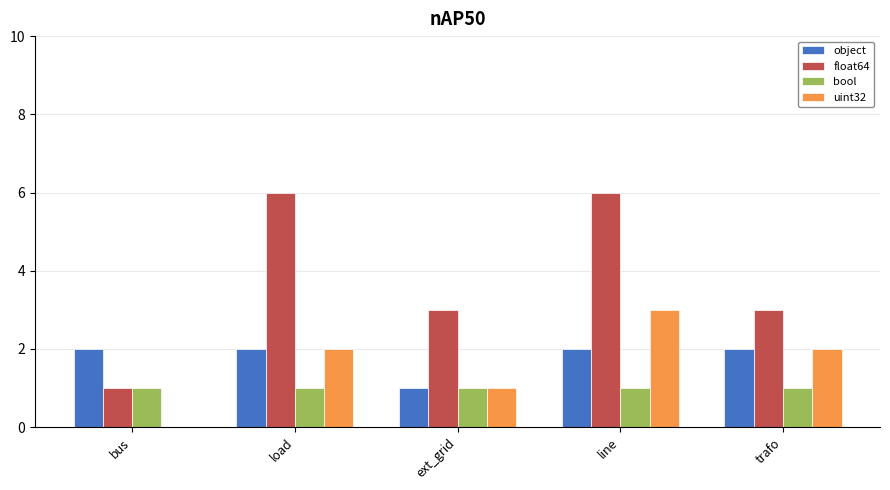

What is the total value across all series at ext_grid?

6